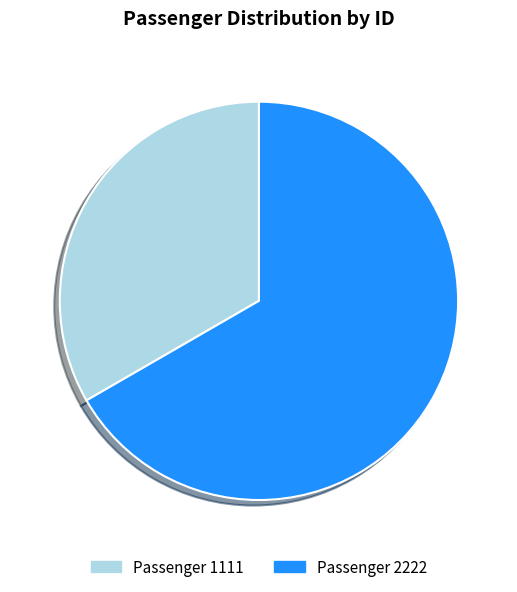

Combined, do Passenger 1111 and Passenger 2222 account for over 50%?

Yes